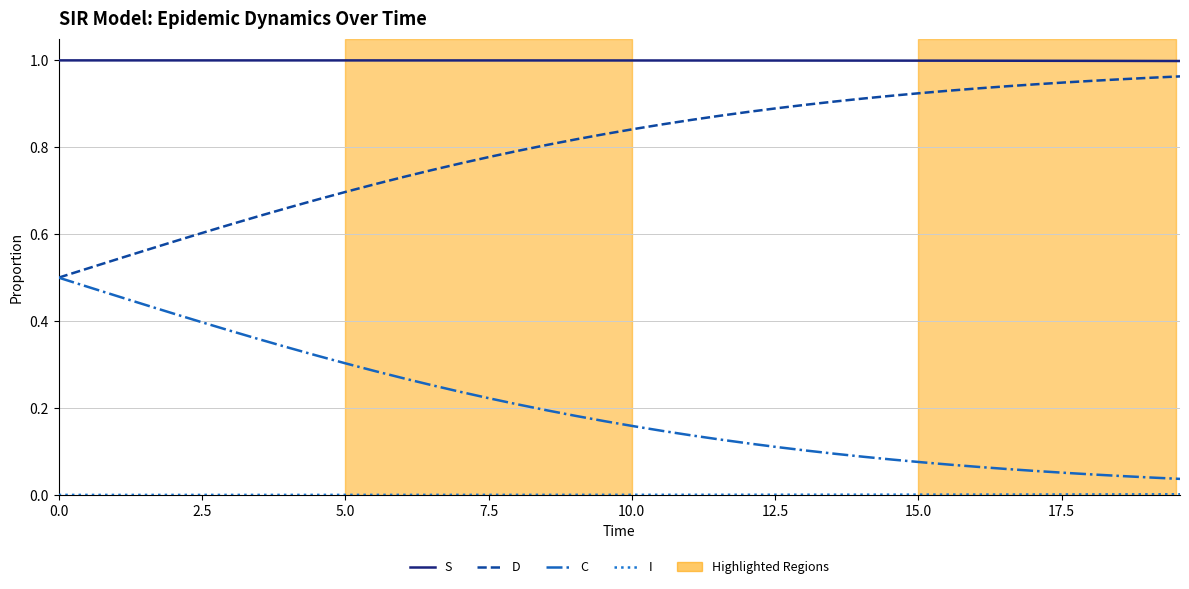

True or false: C and S intersect in this chart.

False